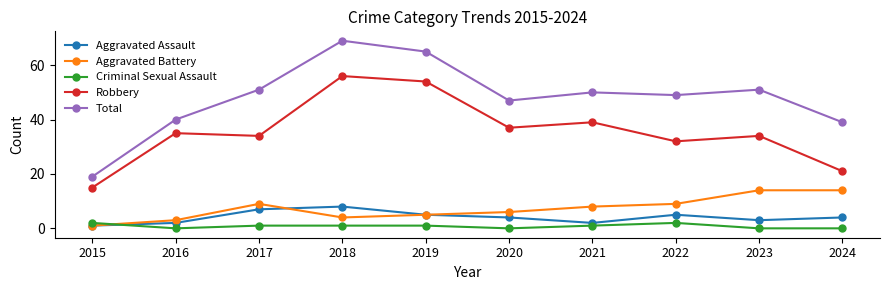

Rank the series by their maximum value, from lowest to highest.

Criminal Sexual Assault, Aggravated Assault, Aggravated Battery, Robbery, Total